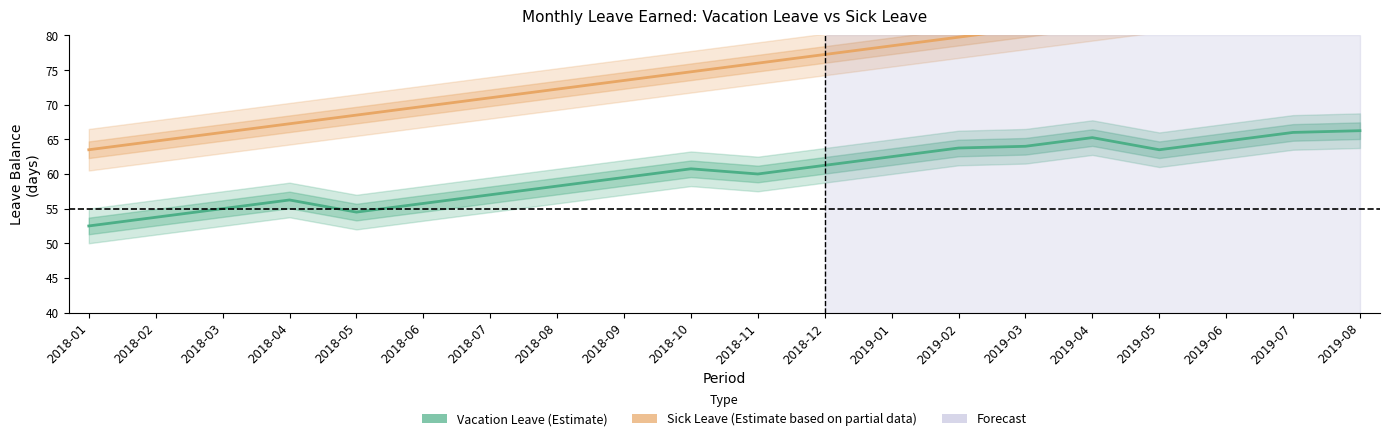

What is the average value of the Vacation Leave Balance series?

60.0